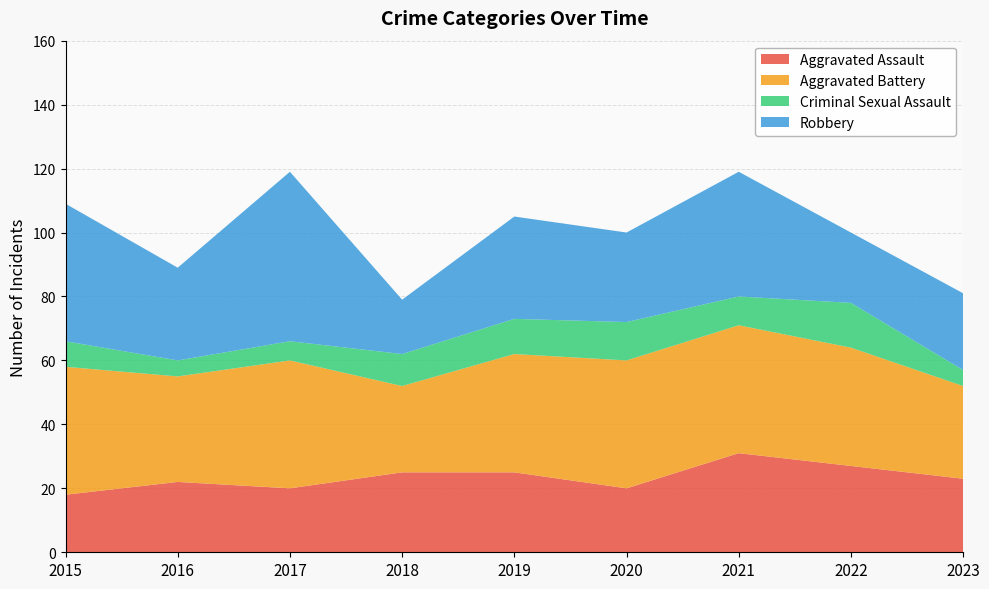

Reading right to left, transcribe all the data shown in this chart.

Aggravated Assault: 2023=23	2022=27	2021=31	2020=20	2019=25	2018=25	2017=20	2016=22	2015=18
Aggravated Battery: 2023=29	2022=37	2021=40	2020=40	2019=37	2018=27	2017=40	2016=33	2015=40
Criminal Sexual Assault: 2023=5	2022=14	2021=9	2020=12	2019=11	2018=10	2017=6	2016=5	2015=8
Robbery: 2023=24	2022=22	2021=39	2020=28	2019=32	2018=17	2017=53	2016=29	2015=43